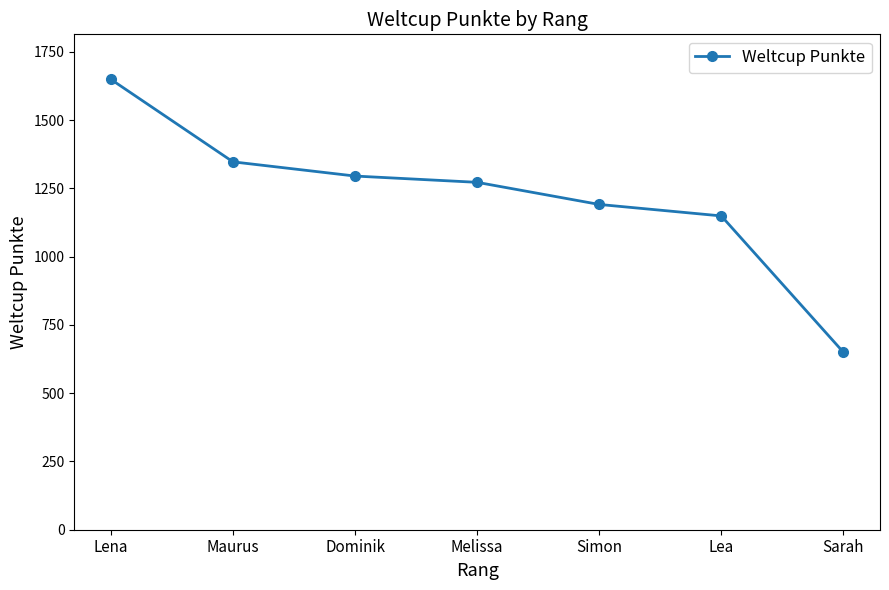

Does the chart have visible grid lines?

No